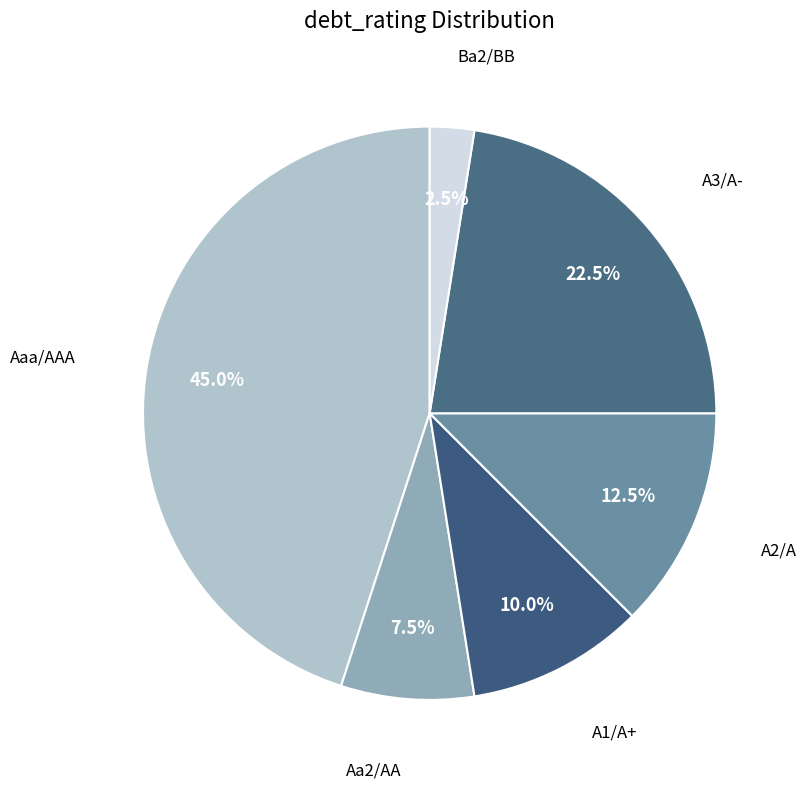

Rank the categories by value from lowest to highest.

Ba2/BB, Aa2/AA, A1/A+, A2/A, A3/A-, Aaa/AAA